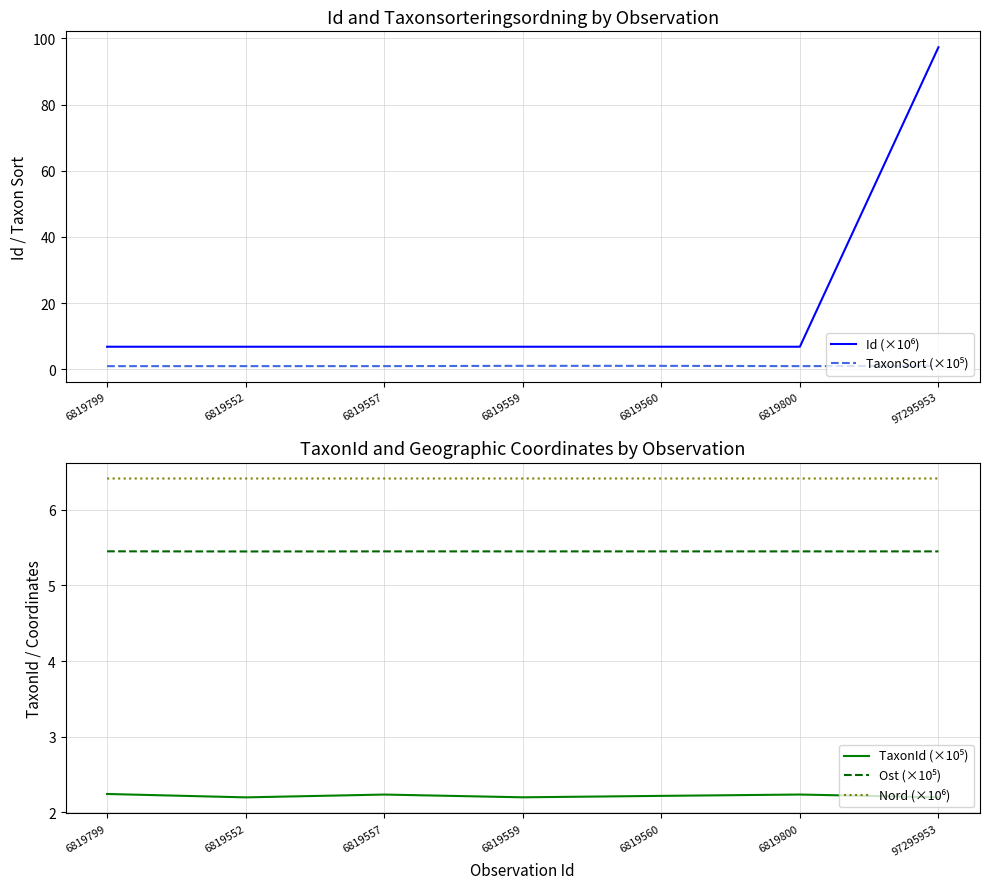

True or false: TaxonId (×10⁵) and TaxonSort (×10⁵) intersect in this chart.

False